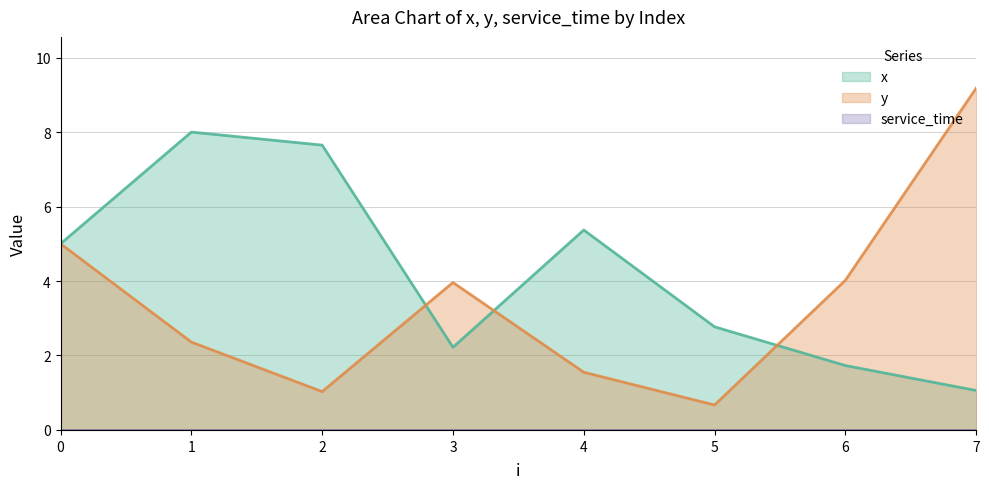

The x series shows 1.7 at 5. True or false?

False